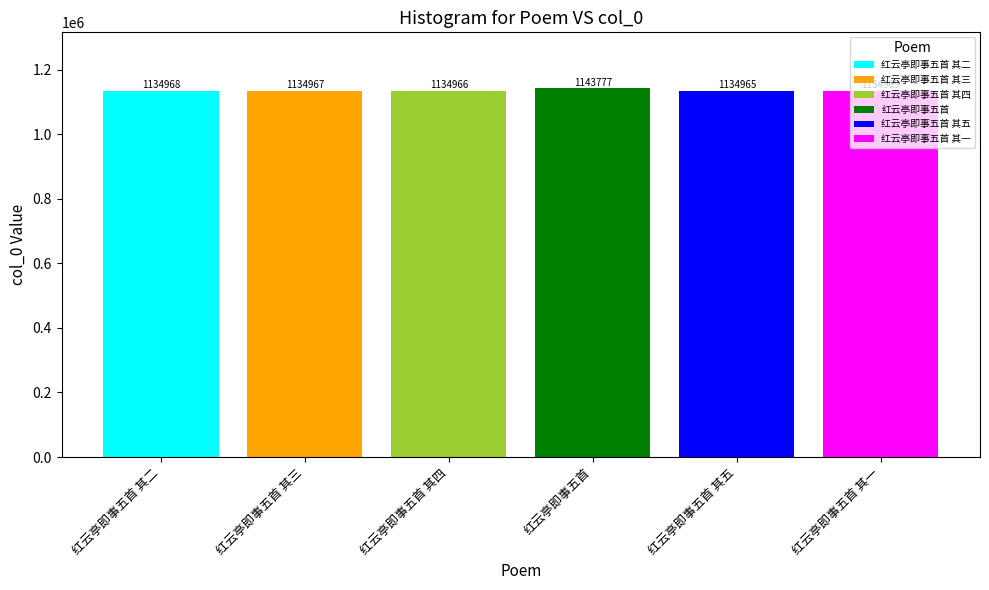

At which label is the value closest to 1139371?

红云亭即事五首 其一